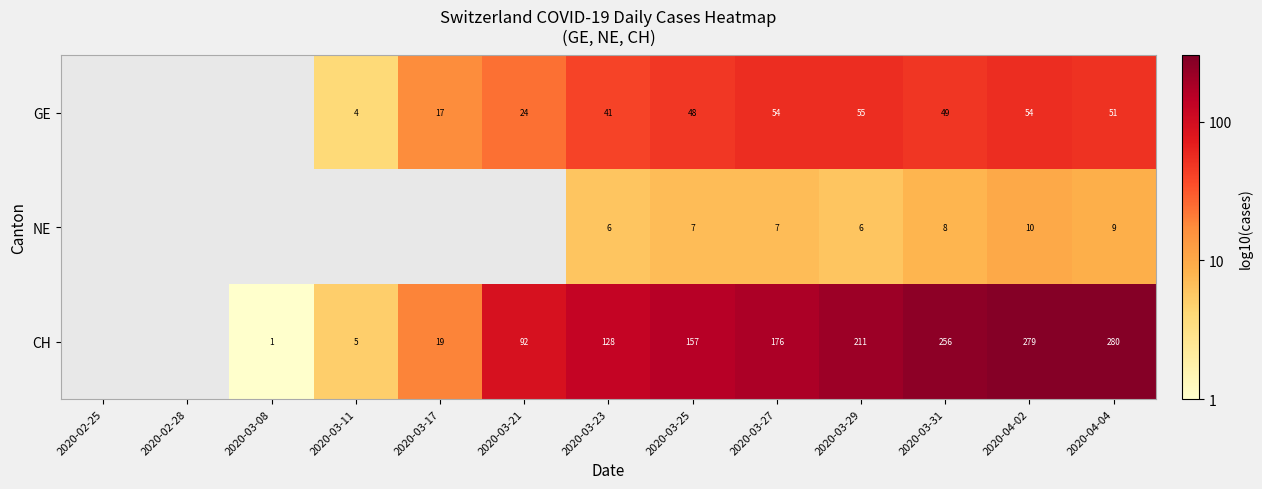

Is it true that CH equals 1.9 at 2020-03-17?

False